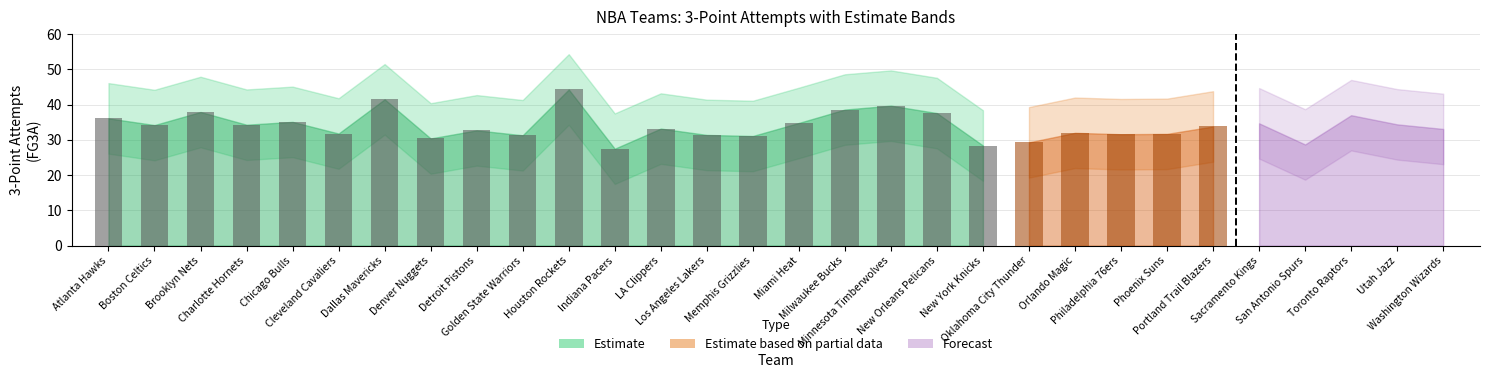

How many distinct data groups are displayed?

3